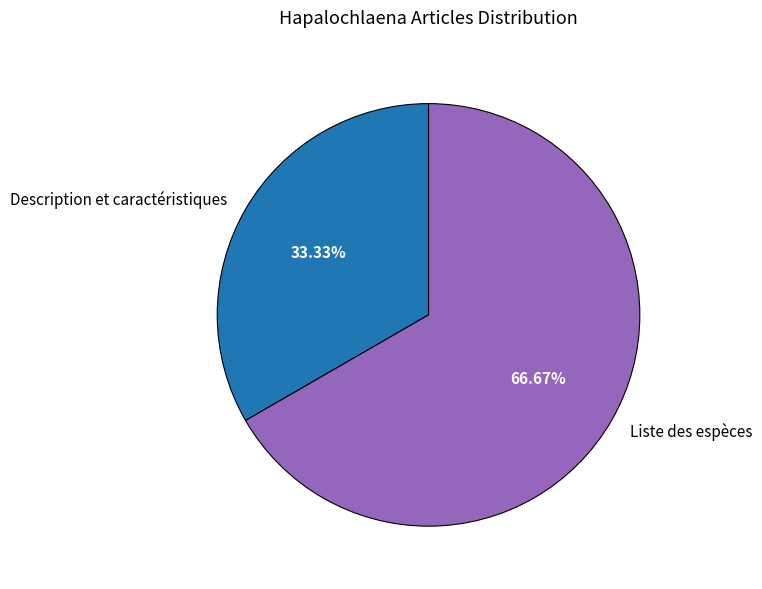

To the nearest percent, what is the average slice percentage?

50%